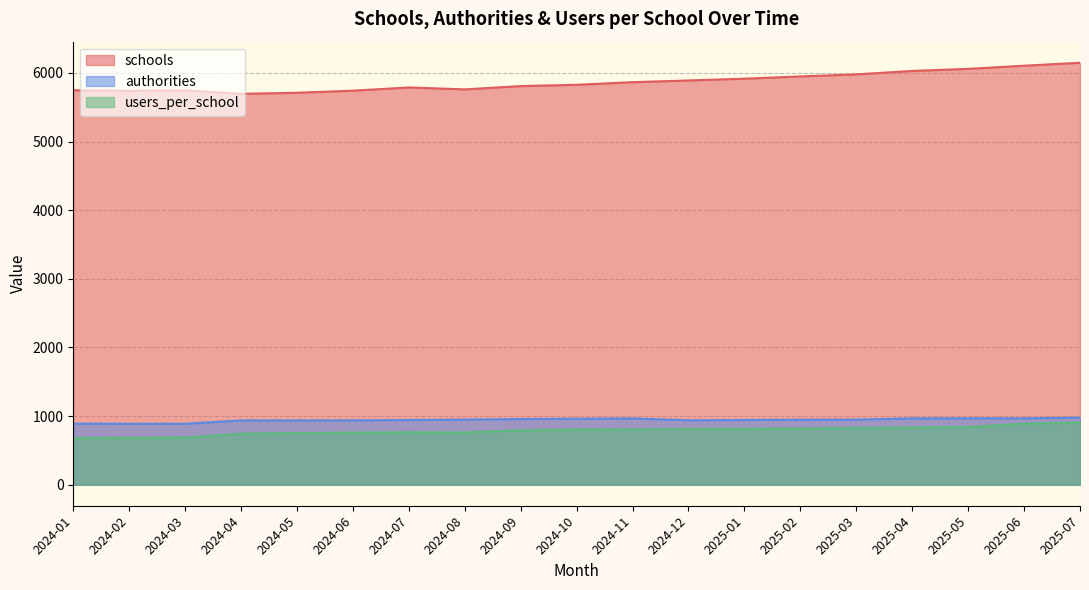

How many data points does each series have?

19